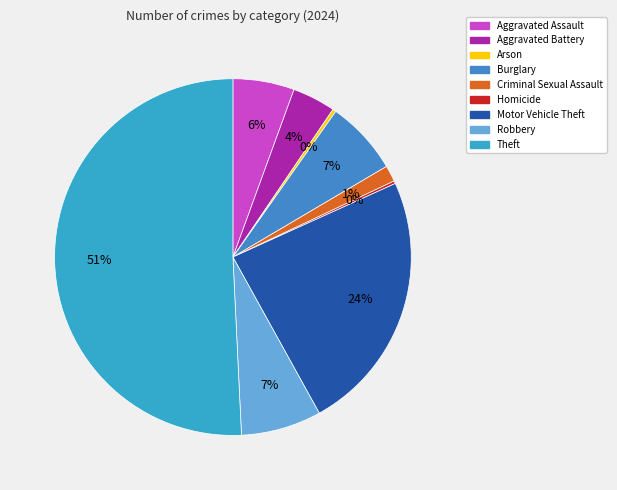

How many slices are in this pie chart?

9